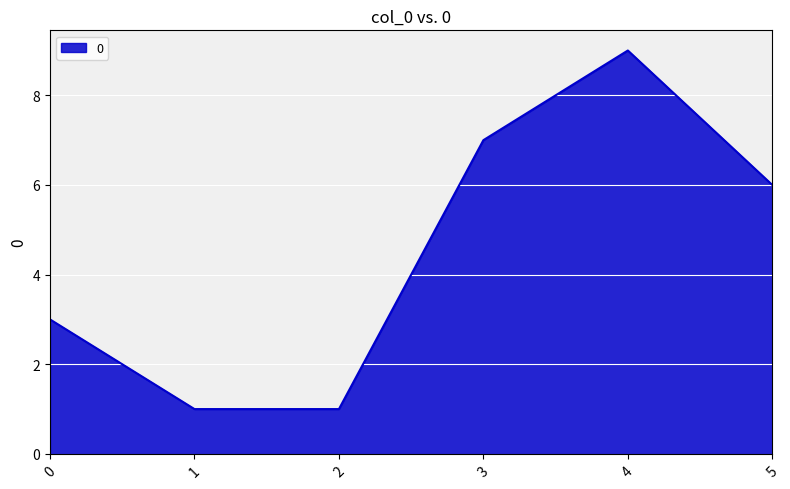

True or false: the data shows 1 at 1.

True